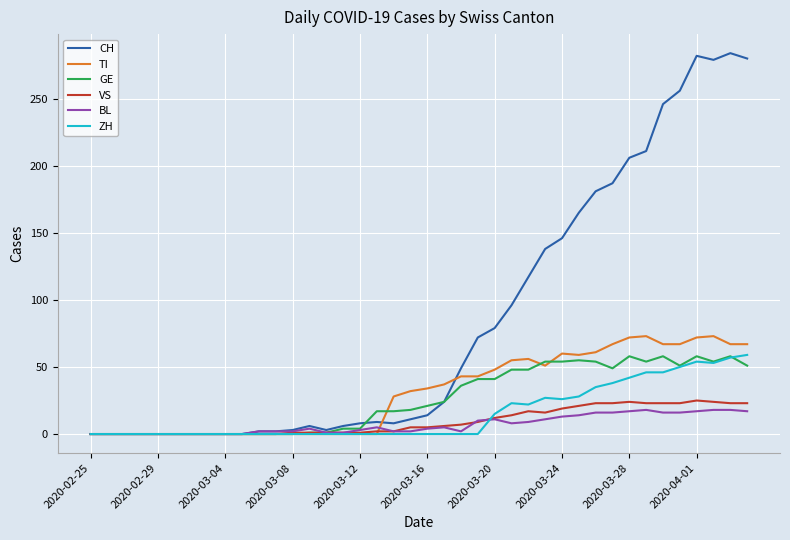

What are all the series names shown in the legend?

CH, TI, GE, VS, BL, ZH